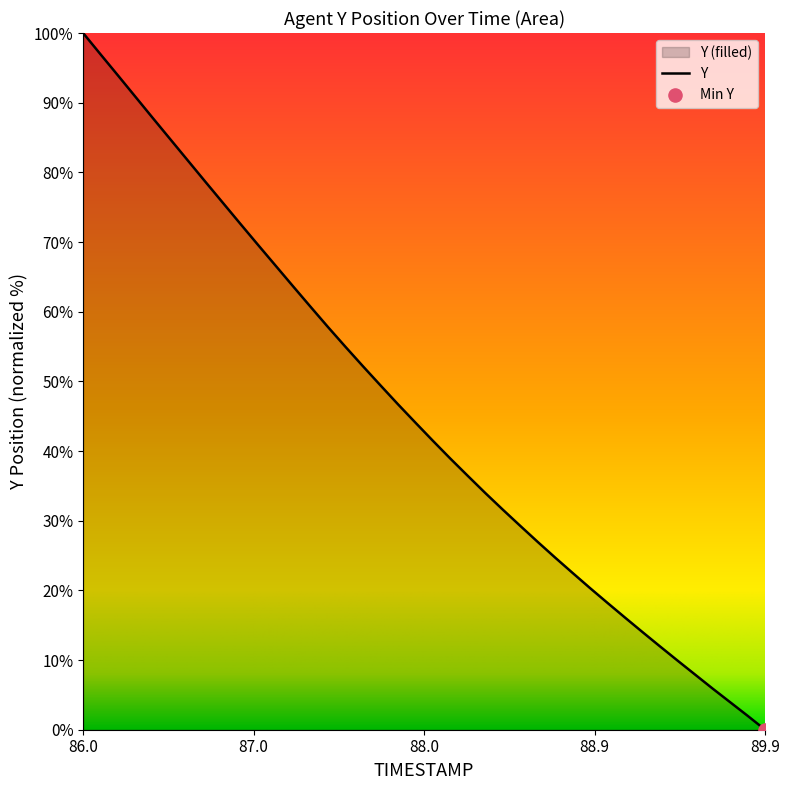

True or false: the data shows 0.0 at 89.9.

True